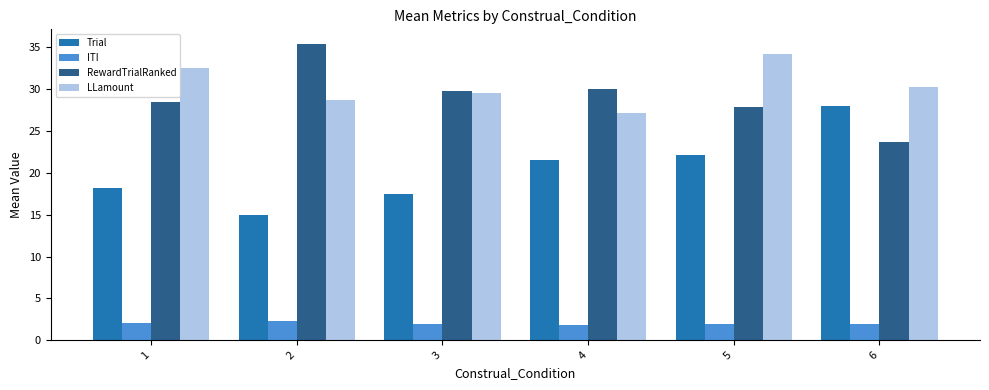

What is the value of the LLamount bar at the 4th from the left?

27.2